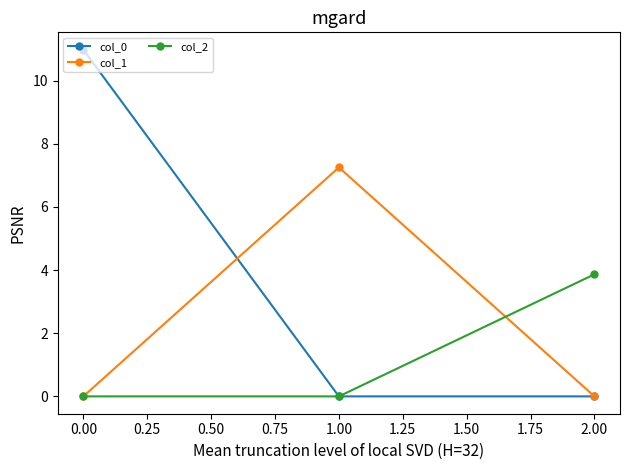

Is it true that col_0 equals -4.2 at 0.00?

False